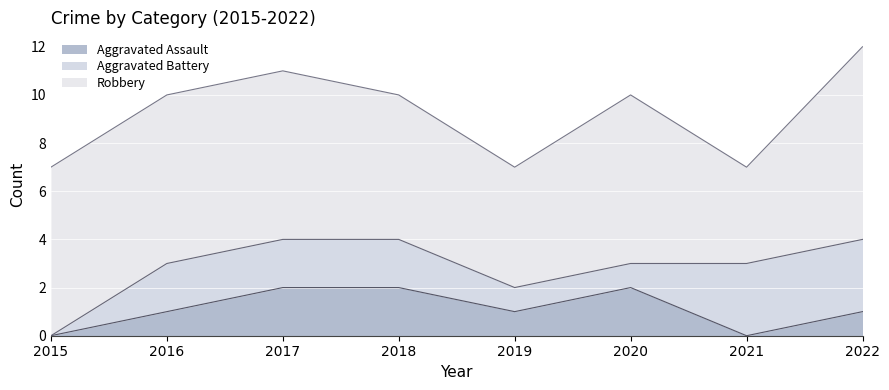

At which category is the sum across all series the highest?

2022